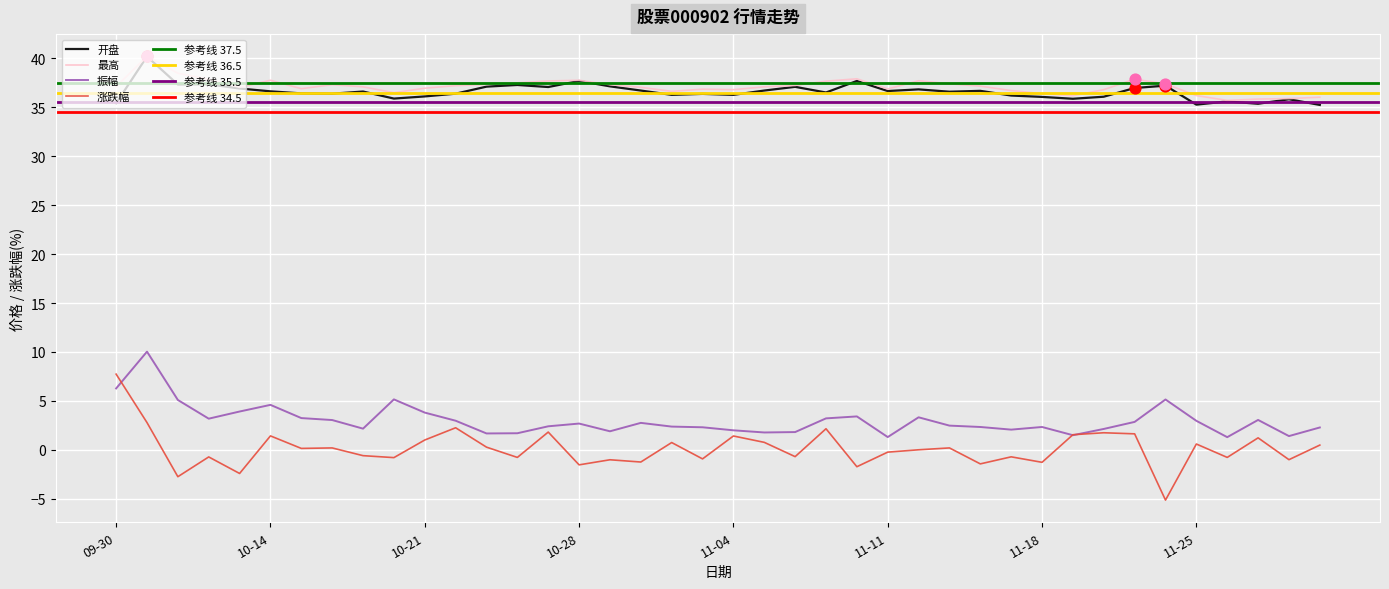

Which series reaches the maximum Y coordinate?

最高